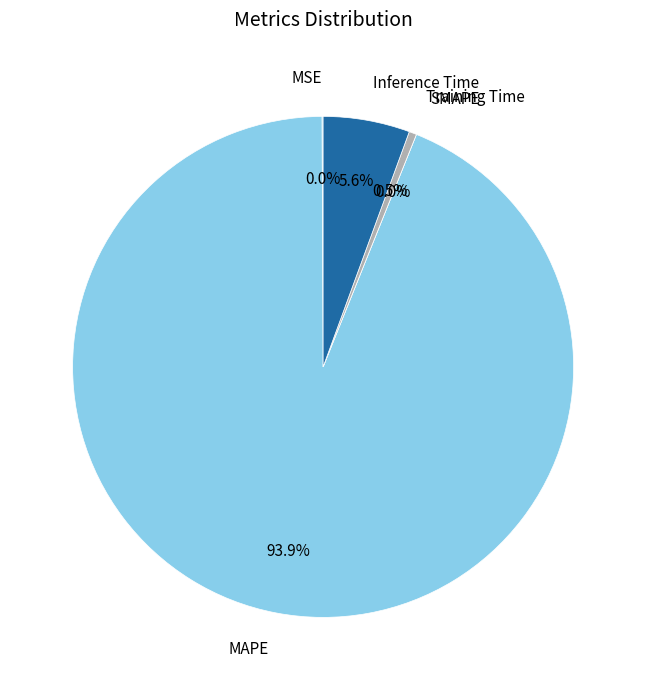

Rank the categories by value from highest to lowest.

MAPE, Inference Time, Training Time, MSE, SMAPE